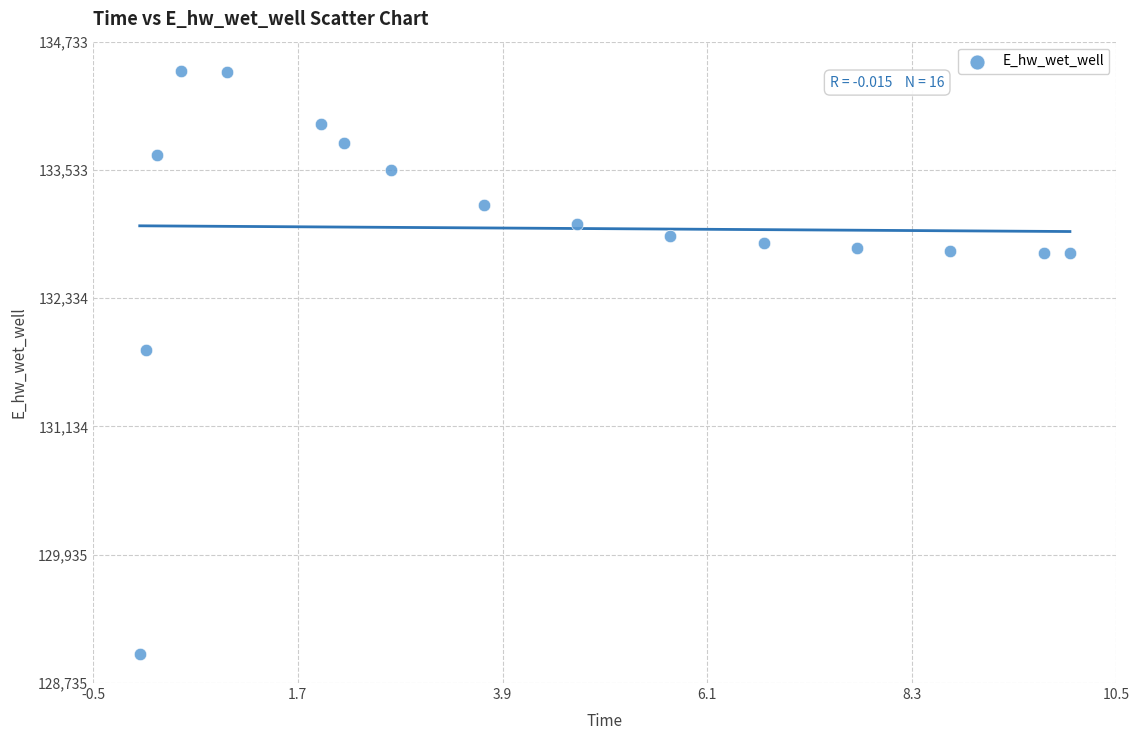

What Y value in the scatter plot is closest to 131733?

131852.2